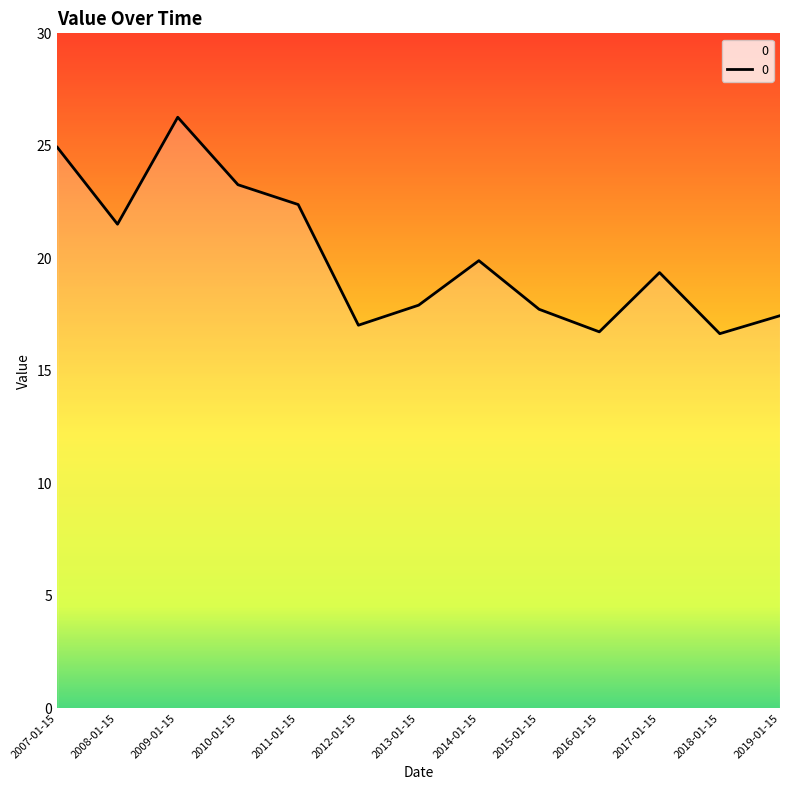

How many interior local valleys (lower than both neighbors) does the data have?

4